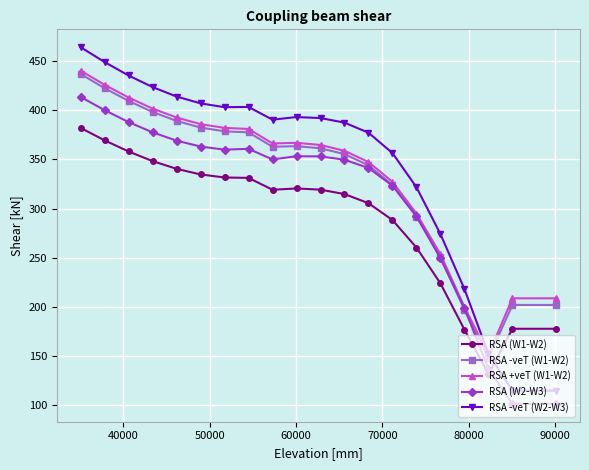

What is the value of the RSA -veT (W2-W3) point at the 12th from the left?

387.6